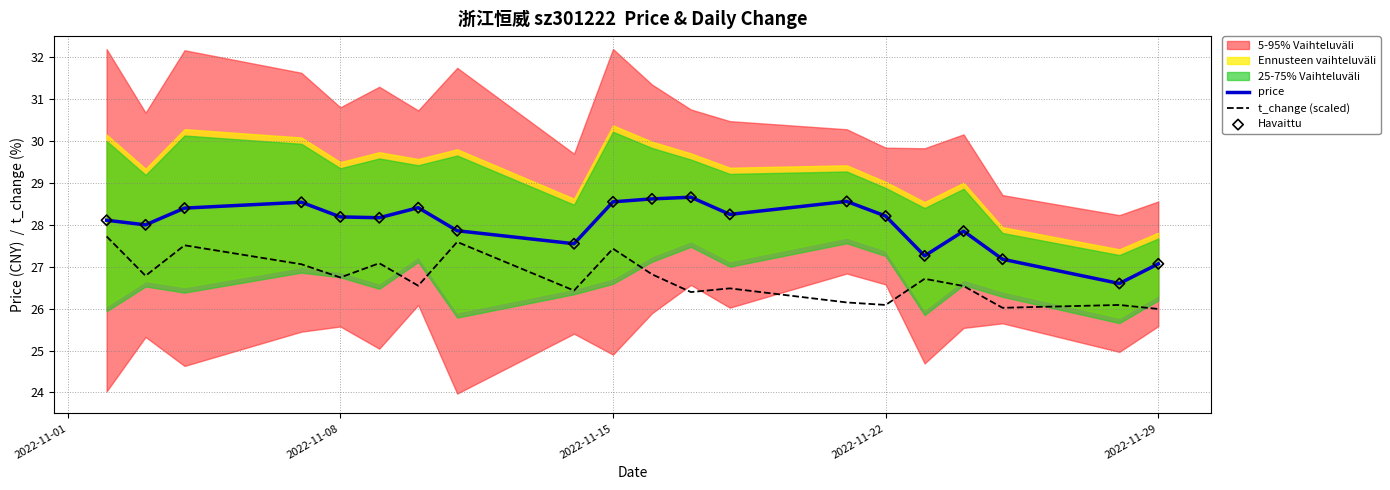

True or false: price and t_change (scaled) intersect in this chart.

False